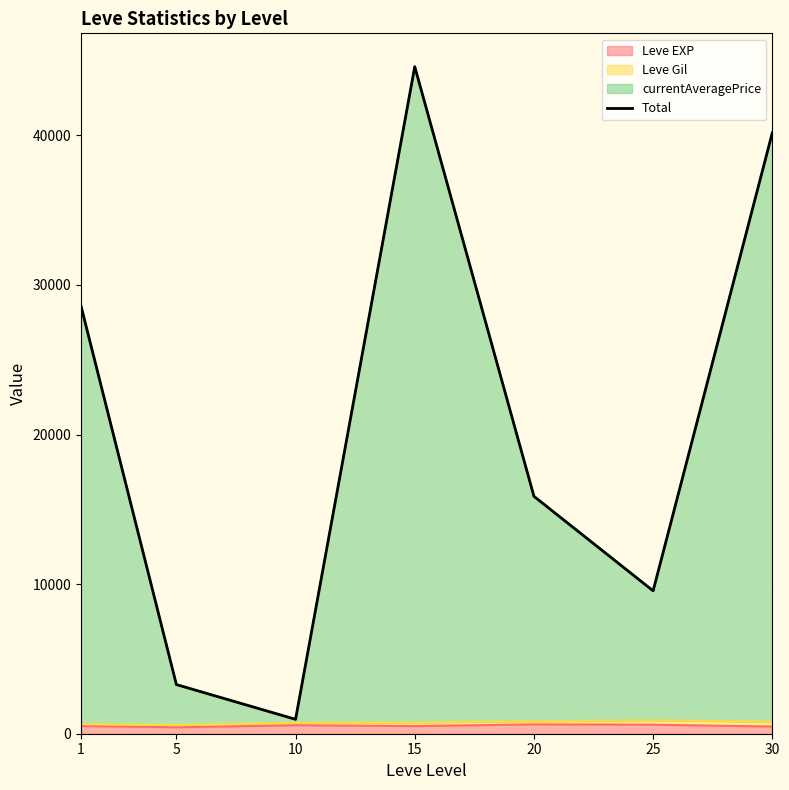

Rank the categories by value from lowest to highest.

10, 5, 25, 20, 1, 30, 15